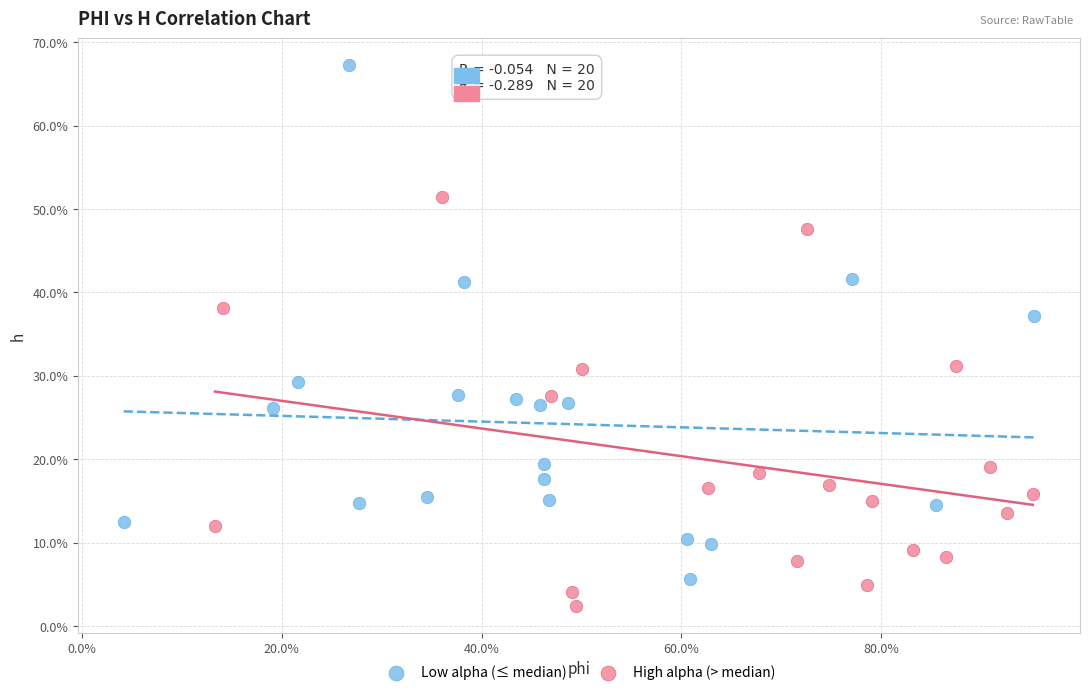

What are all the series names shown in the legend?

Low alpha (≤ median), High alpha (> median)